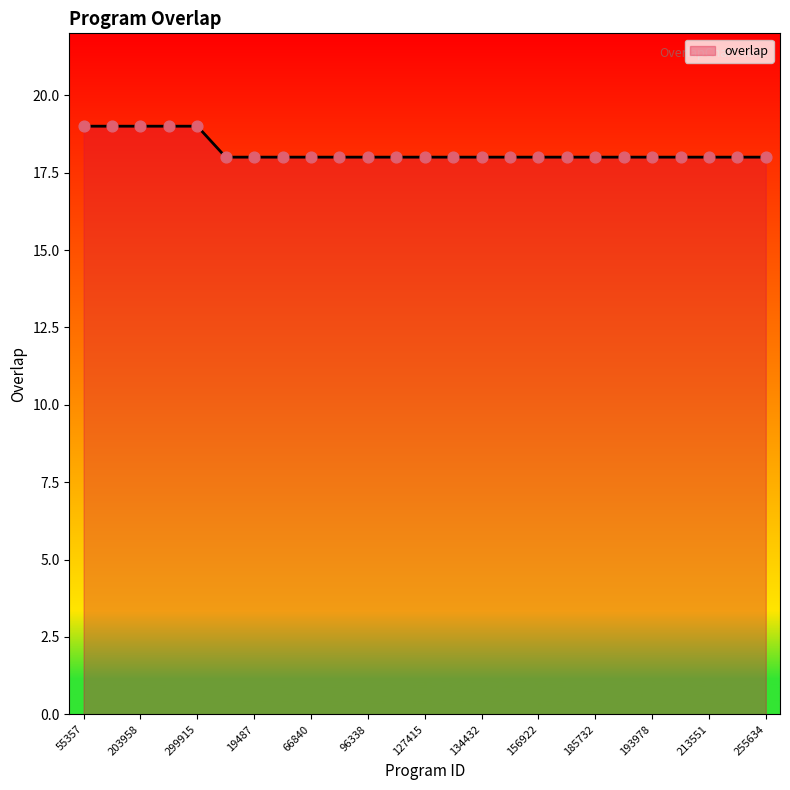

What is the maximum value shown in the chart?

19